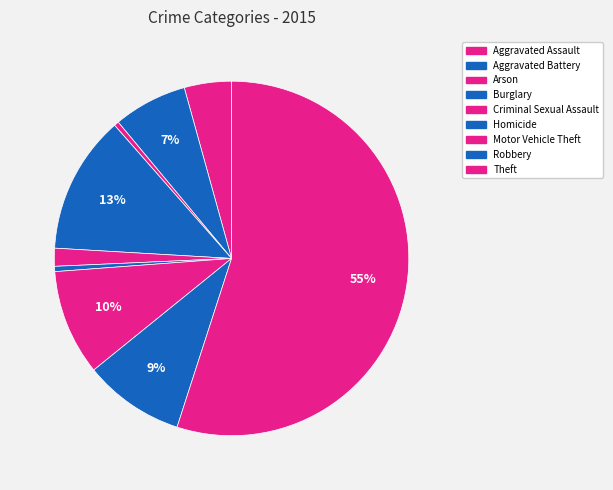

Is Theft the majority of the pie?

Yes